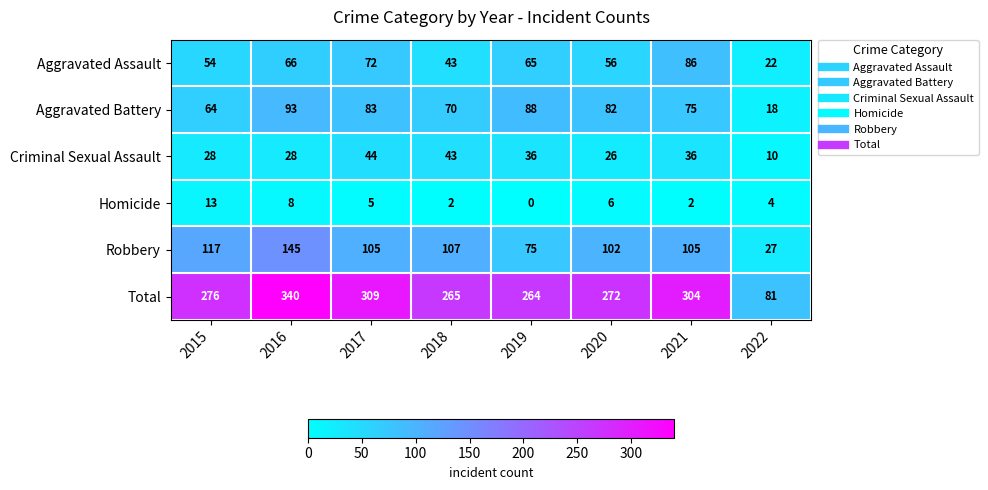

At which label does Criminal Sexual Assault first exceed 36?

2017